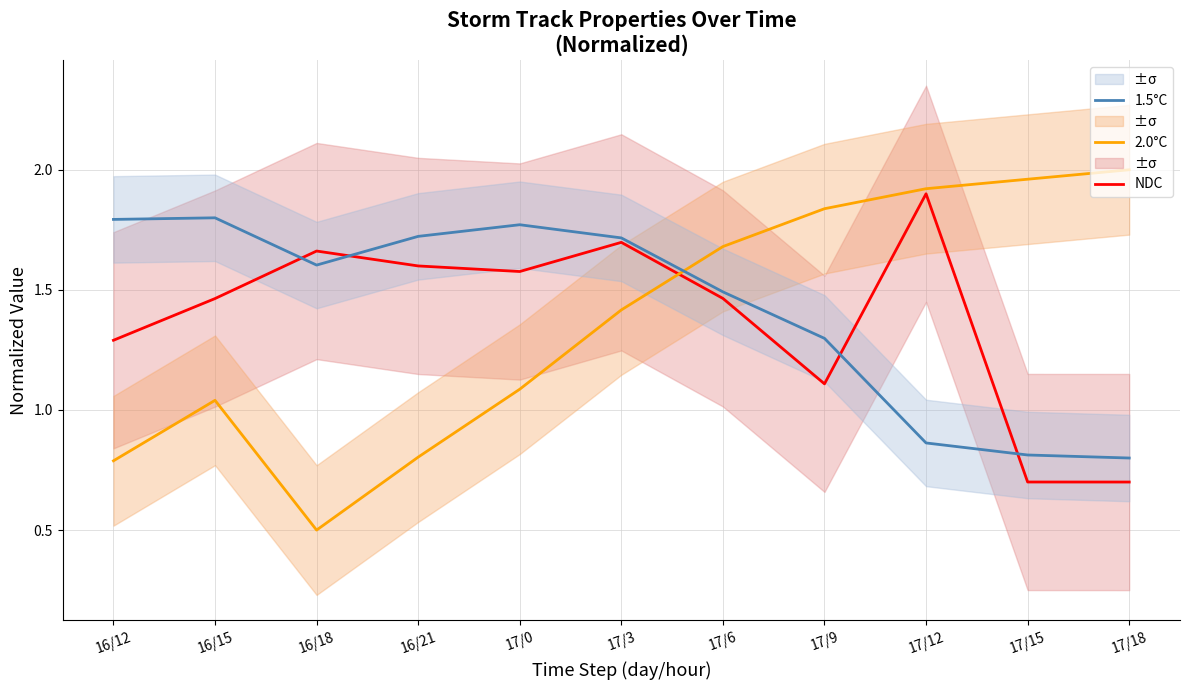

How many 1.5°C values are between 0 and 1?

3